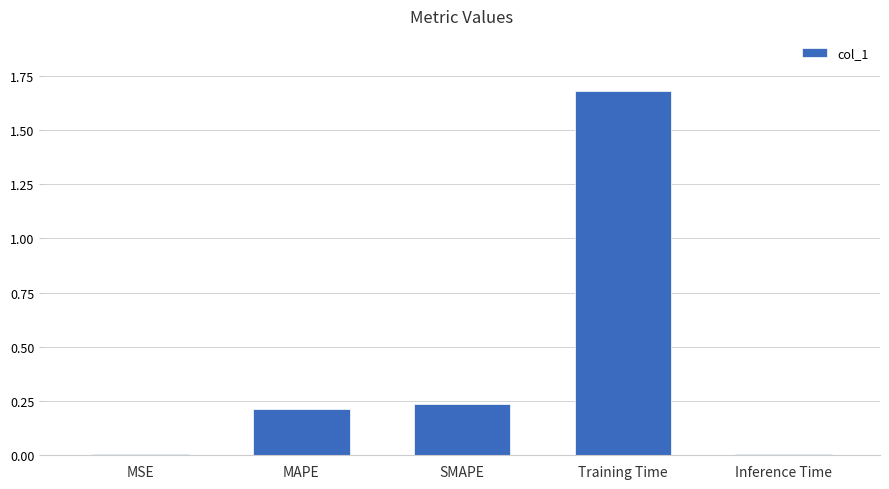

What is the maximum value shown in the chart?

1.7